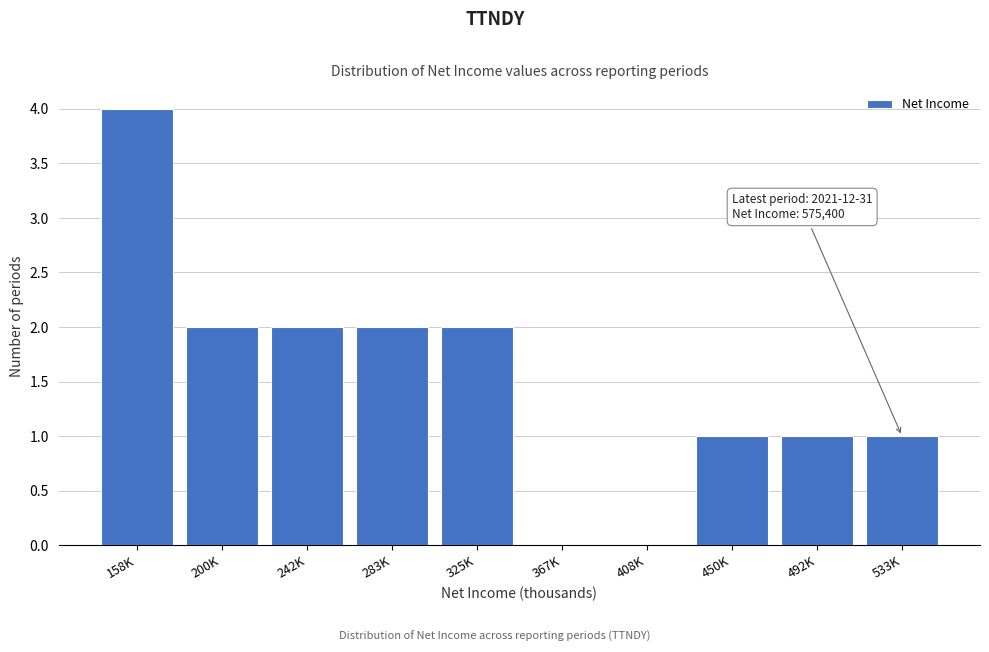

Reading left to right, transcribe all the data shown in this chart.

158K=4	200K=2	242K=2	283K=2	325K=2	367K=0	408K=0	450K=1	492K=1	533K=1